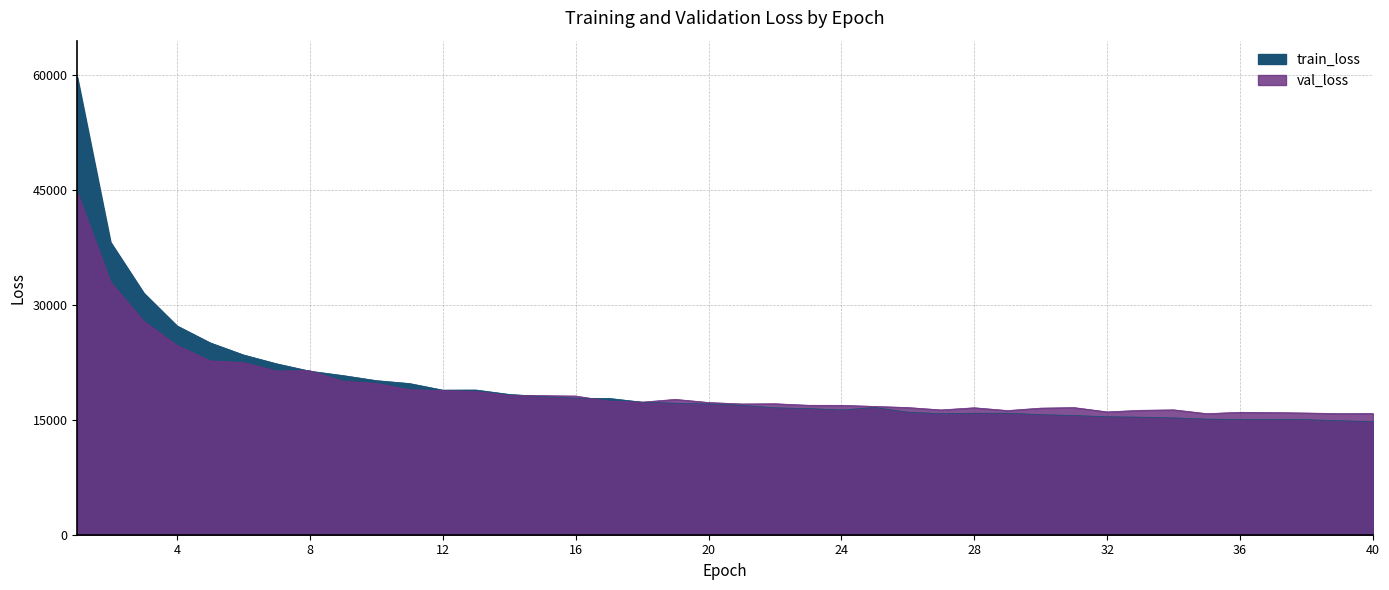

The val_loss series shows 7567.5 at 30. True or false?

False